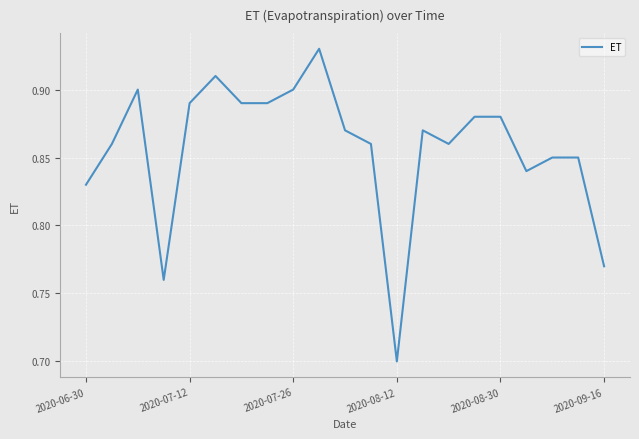

What is the smallest value displayed?

0.7